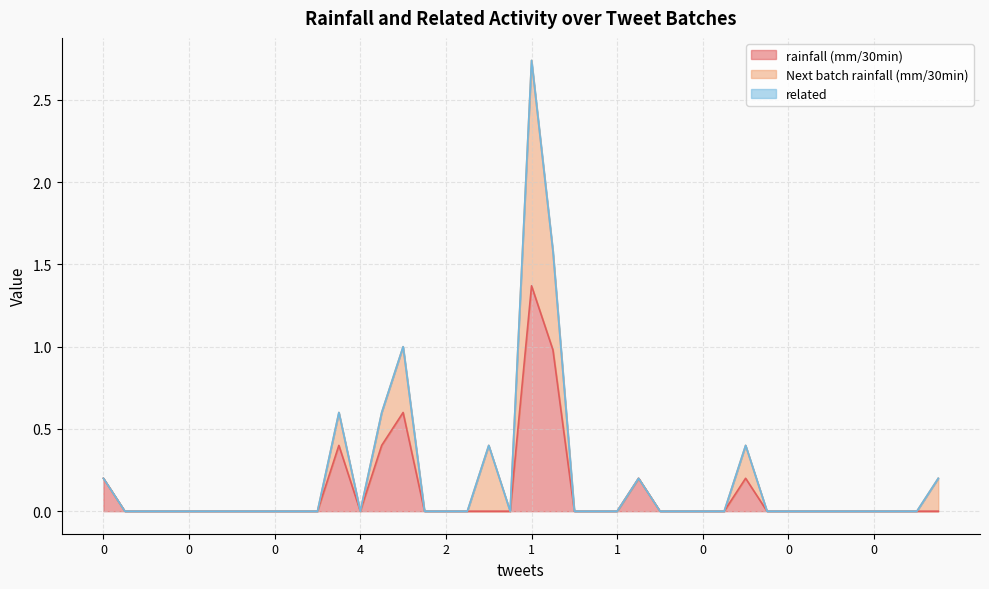

What are all the series names shown in the legend?

rainfall (mm/30min), Next batch rainfall (mm/30min), related